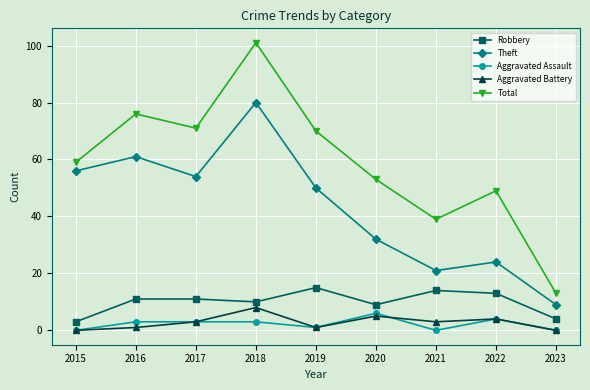

What is the difference between the maximum and second lowest values in the Theft series?

59